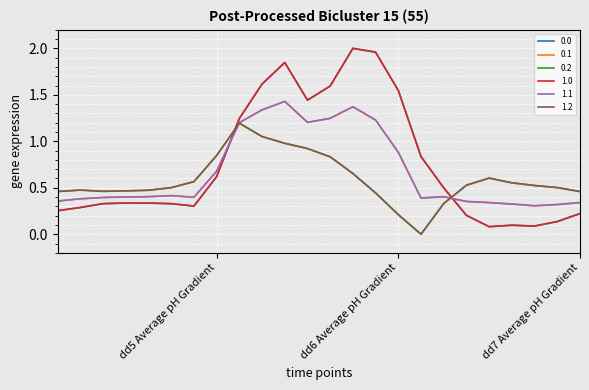

At which category does the chart reach its minimum across all series?

16